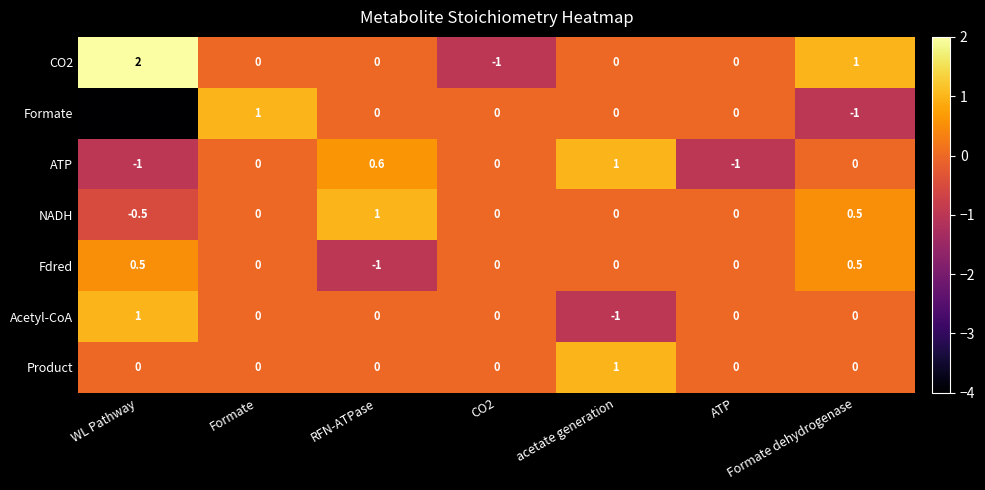

What is the difference between the second highest and minimum values in the Fdred series?

1.5